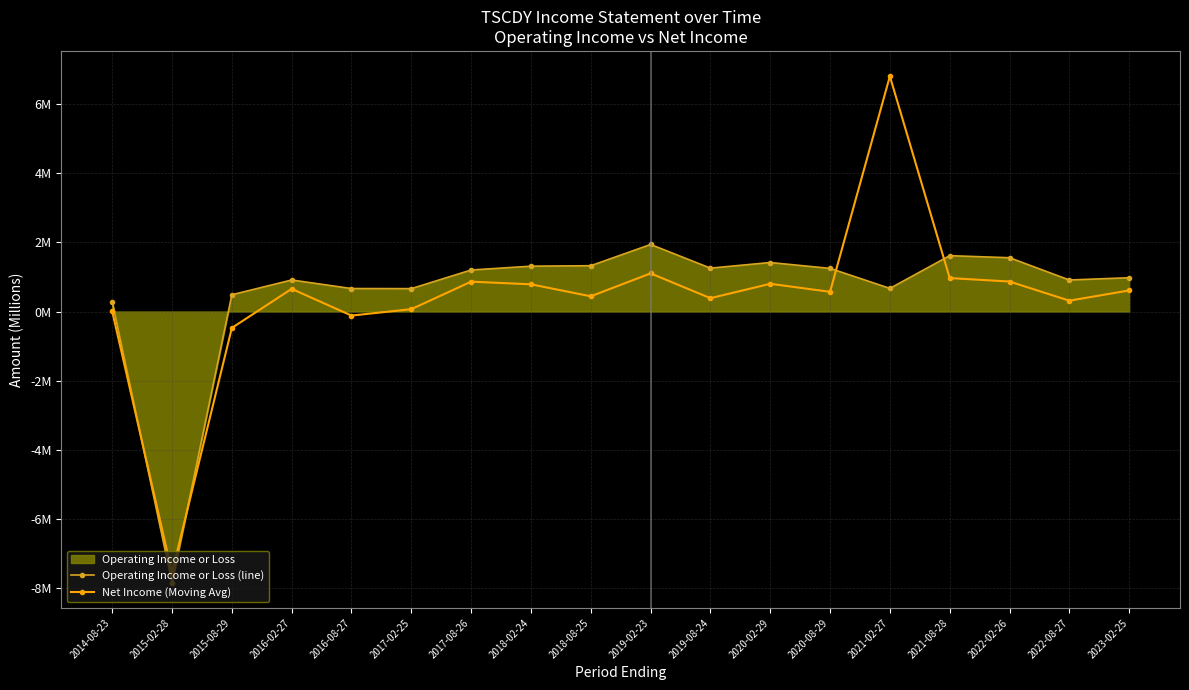

Where does the Operating Income or Loss (line) series first go above 1?

2017-08-26